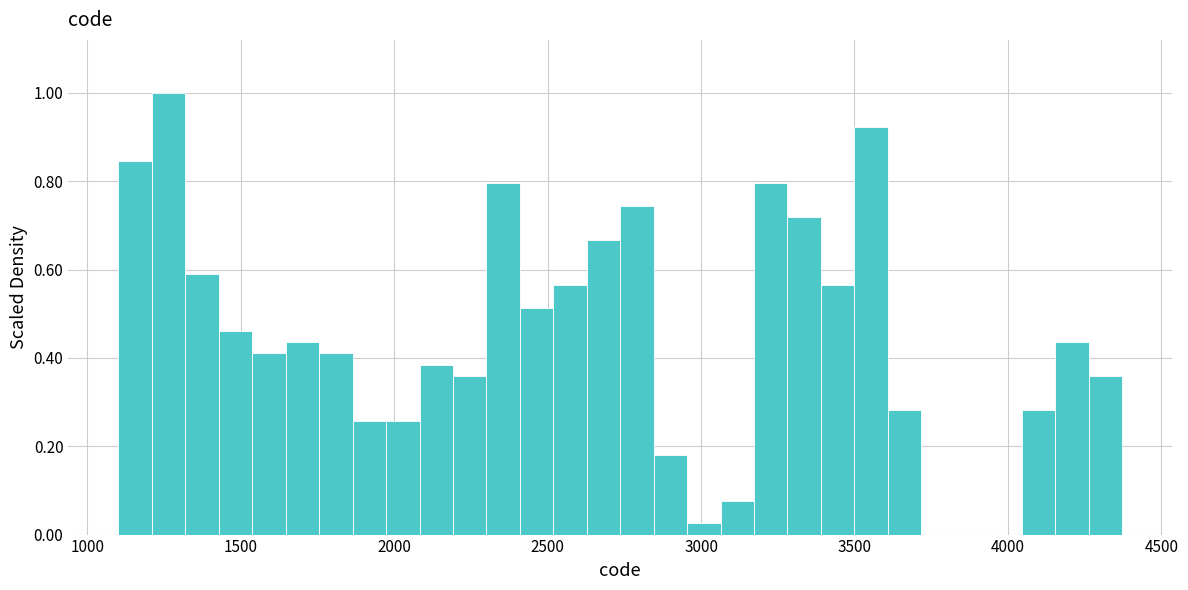

Around what value on the x-axis is the tallest bar? Give the approximate position of its centre, as read against the axis.

1250